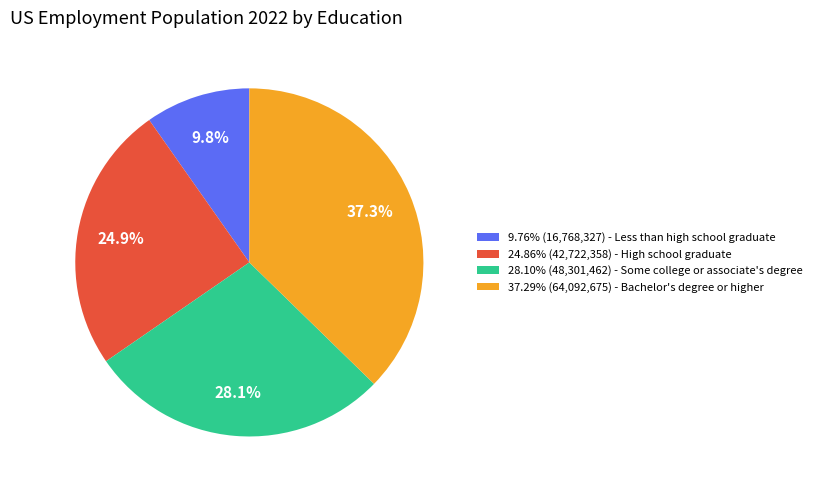

Count the number of slices in the pie.

4